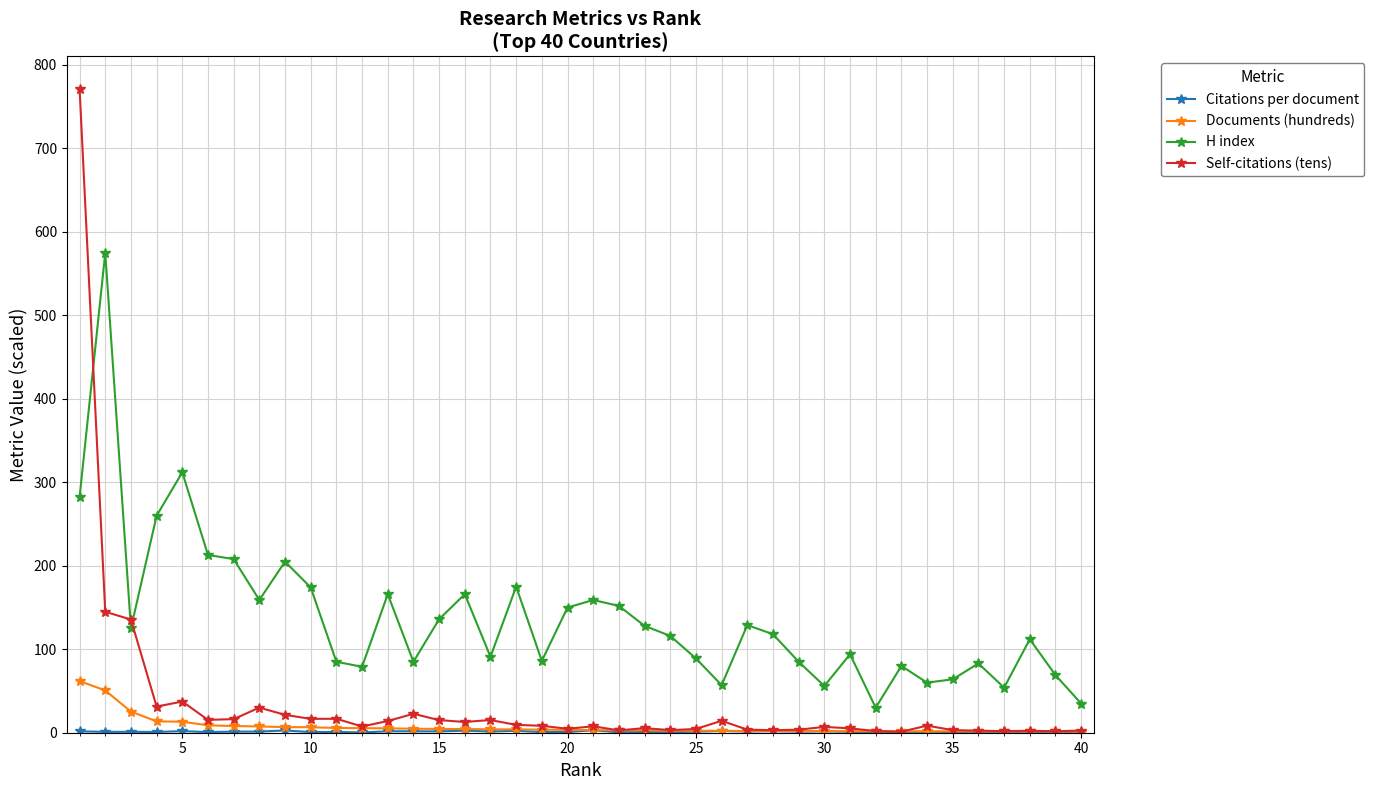

Which series has the largest range (max minus min)?

Self-citations (tens)